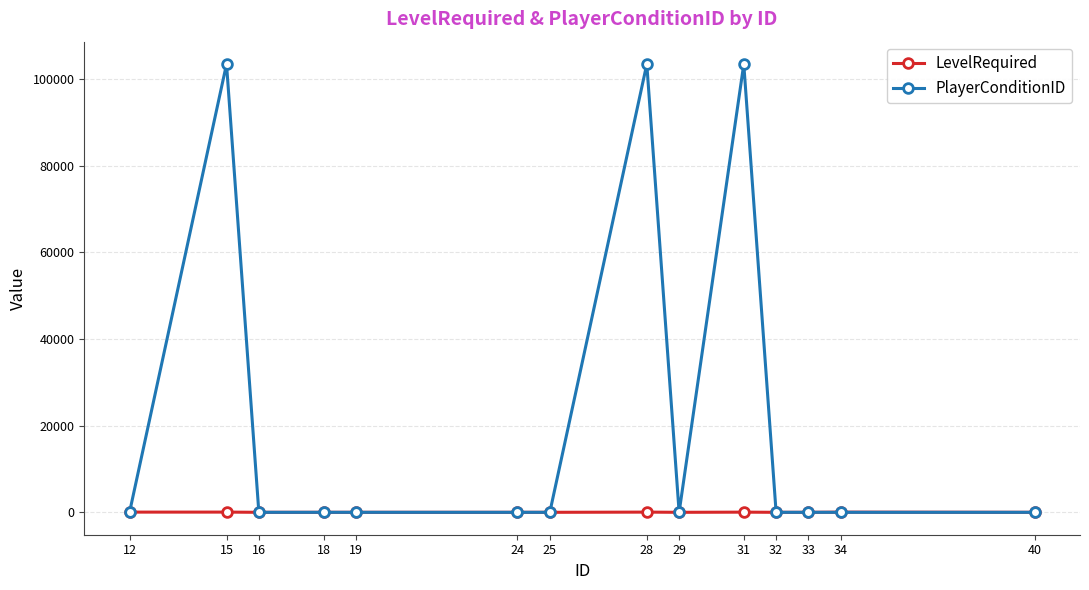

True or false: LevelRequired has more than 0 interior local peaks.

True